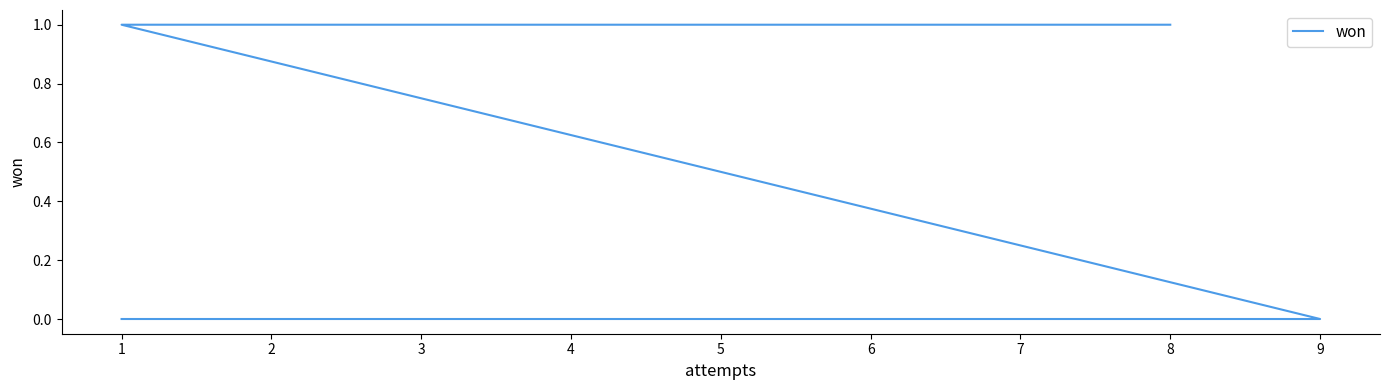

What is the difference between the maximum and second lowest values?

1